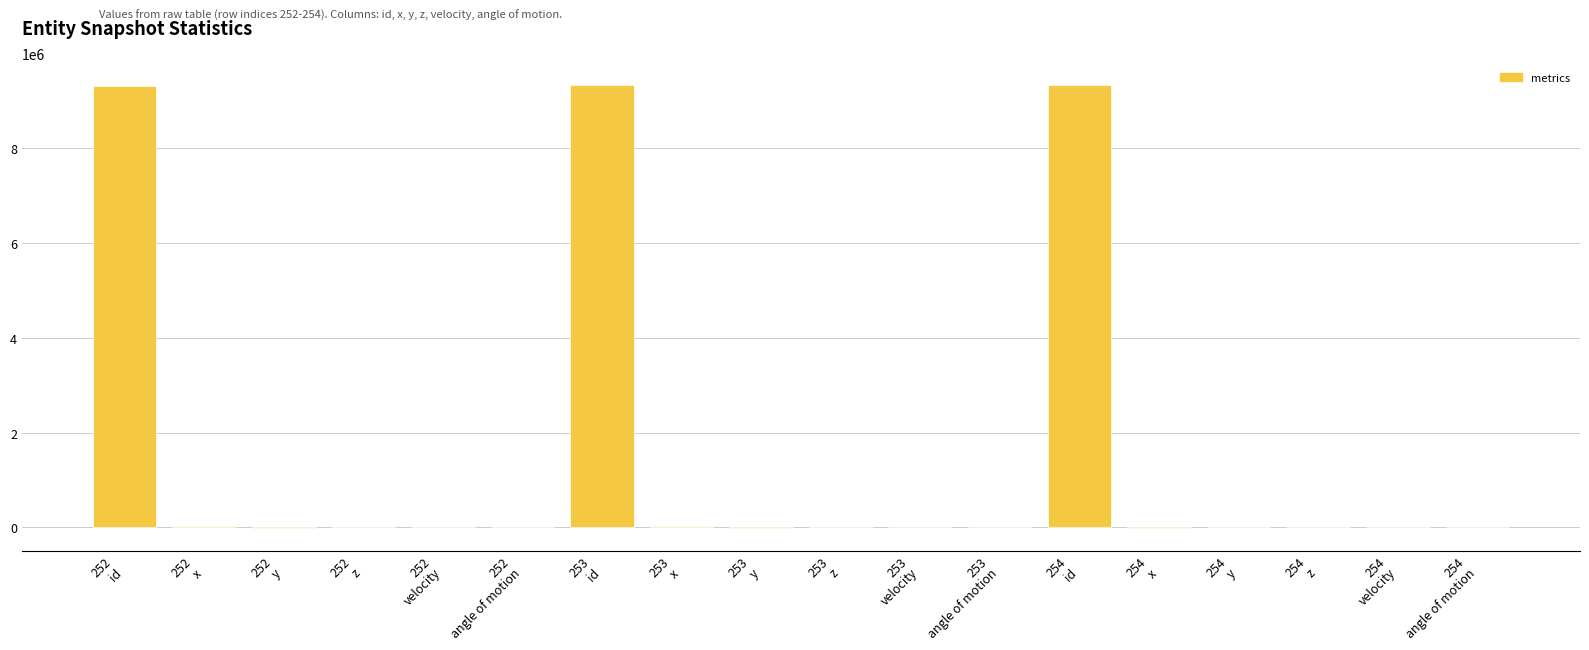

What is the greatest value displayed?

9330600.0